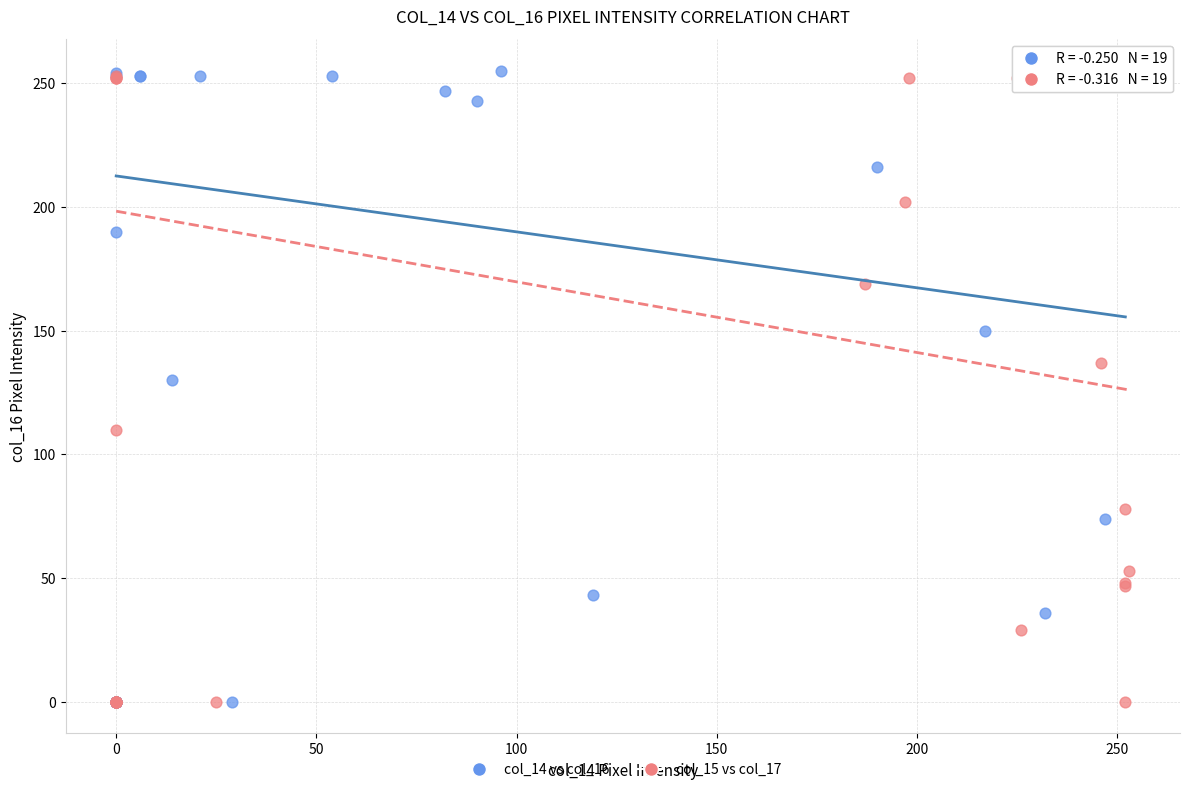

What are all the series names shown in the legend?

col_14 vs col_16, col_15 vs col_17